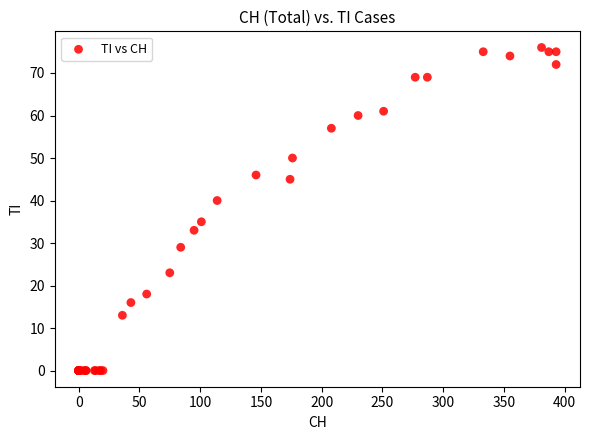

What Y value in the scatter plot is closest to 38?

40